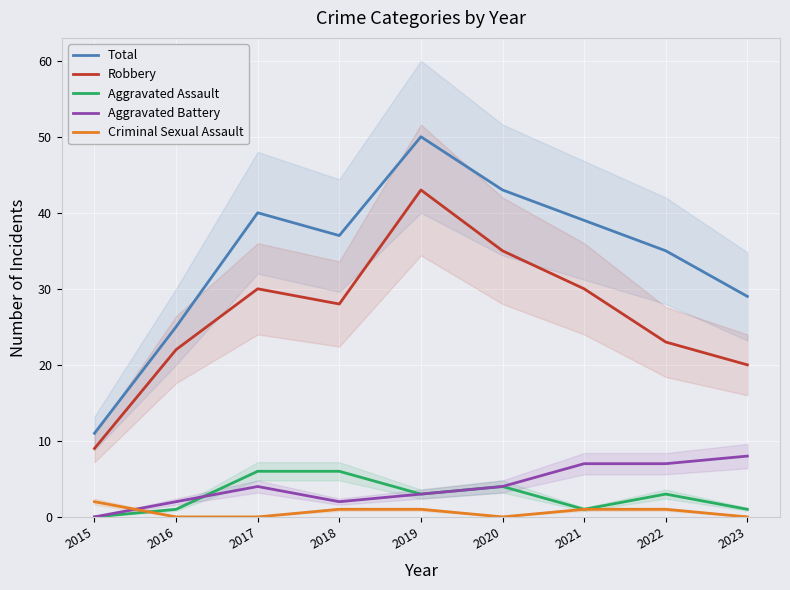

Does the chart display data point markers on the line(s)?

No